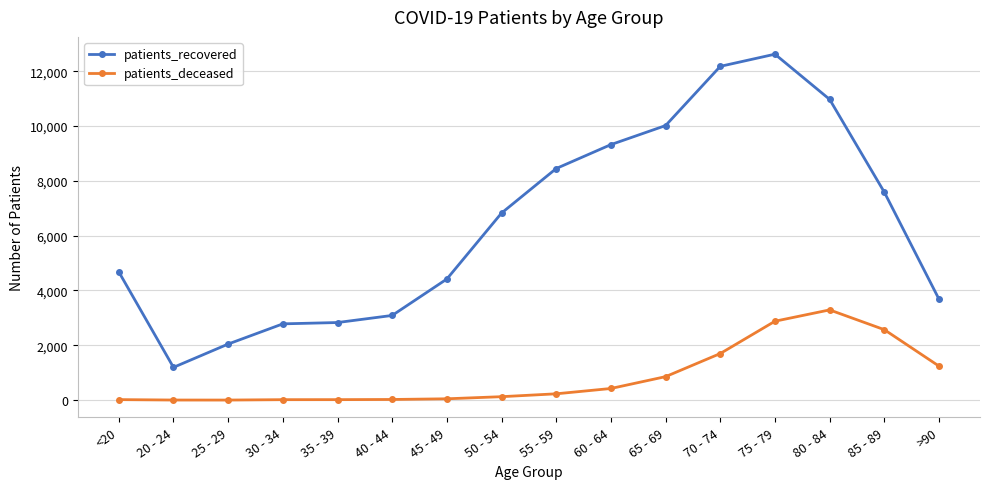

What is the spread (max minus min) of values at 70 - 74?

10477